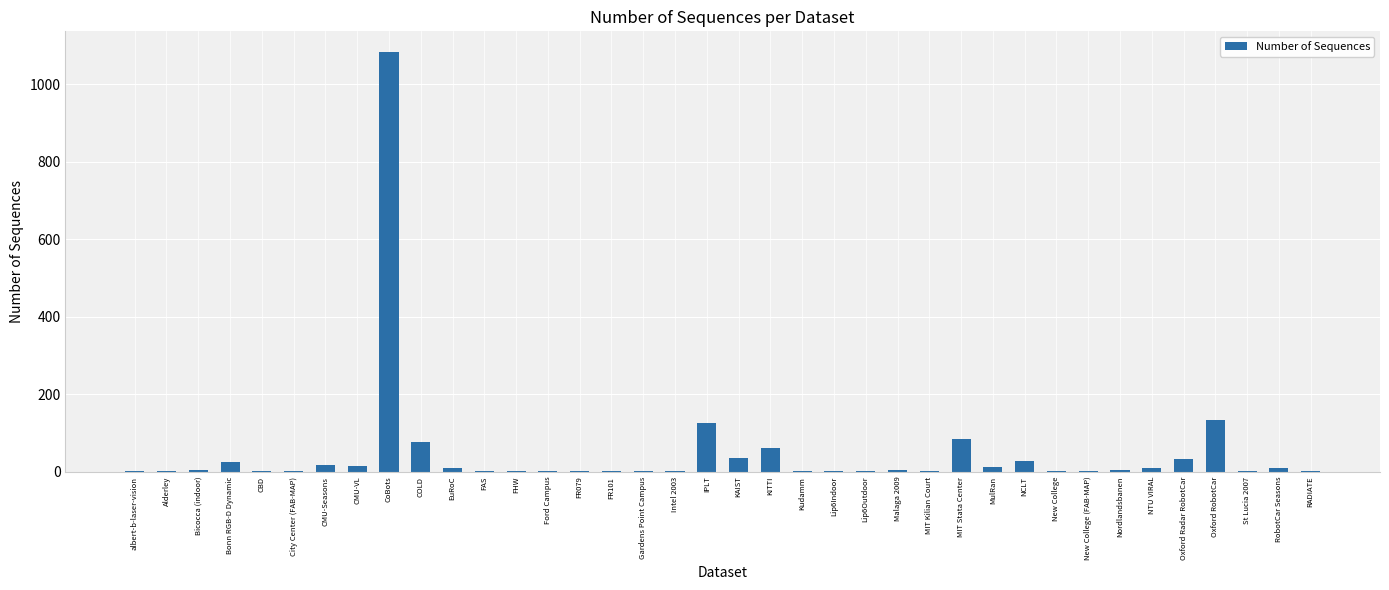

At which category does the chart reach its peak across all series?

CoBots